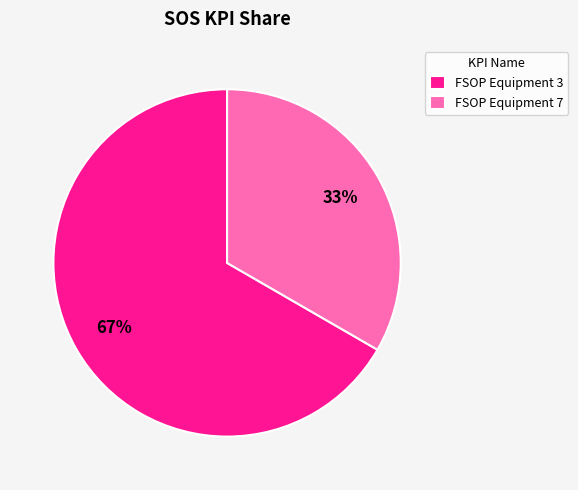

How many slices are in this pie chart?

2